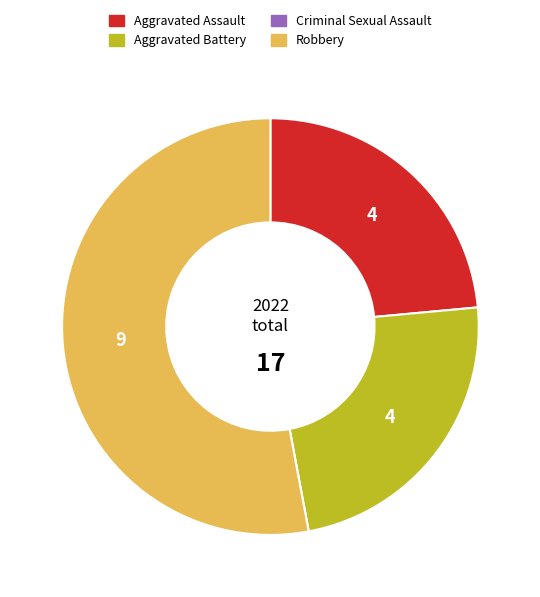

The Aggravated Battery slice represents 24% of the pie. True or false?

True